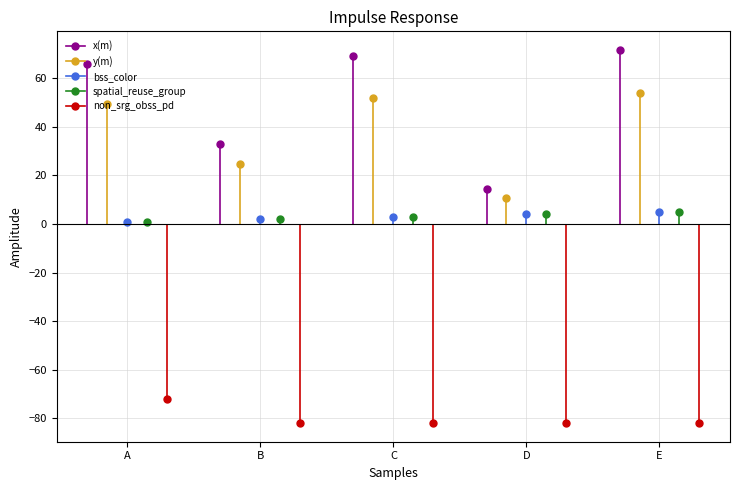

List the series in order of their peak value, highest first.

x(m), y(m), bss_color, spatial_reuse_group, non_srg_obss_pd